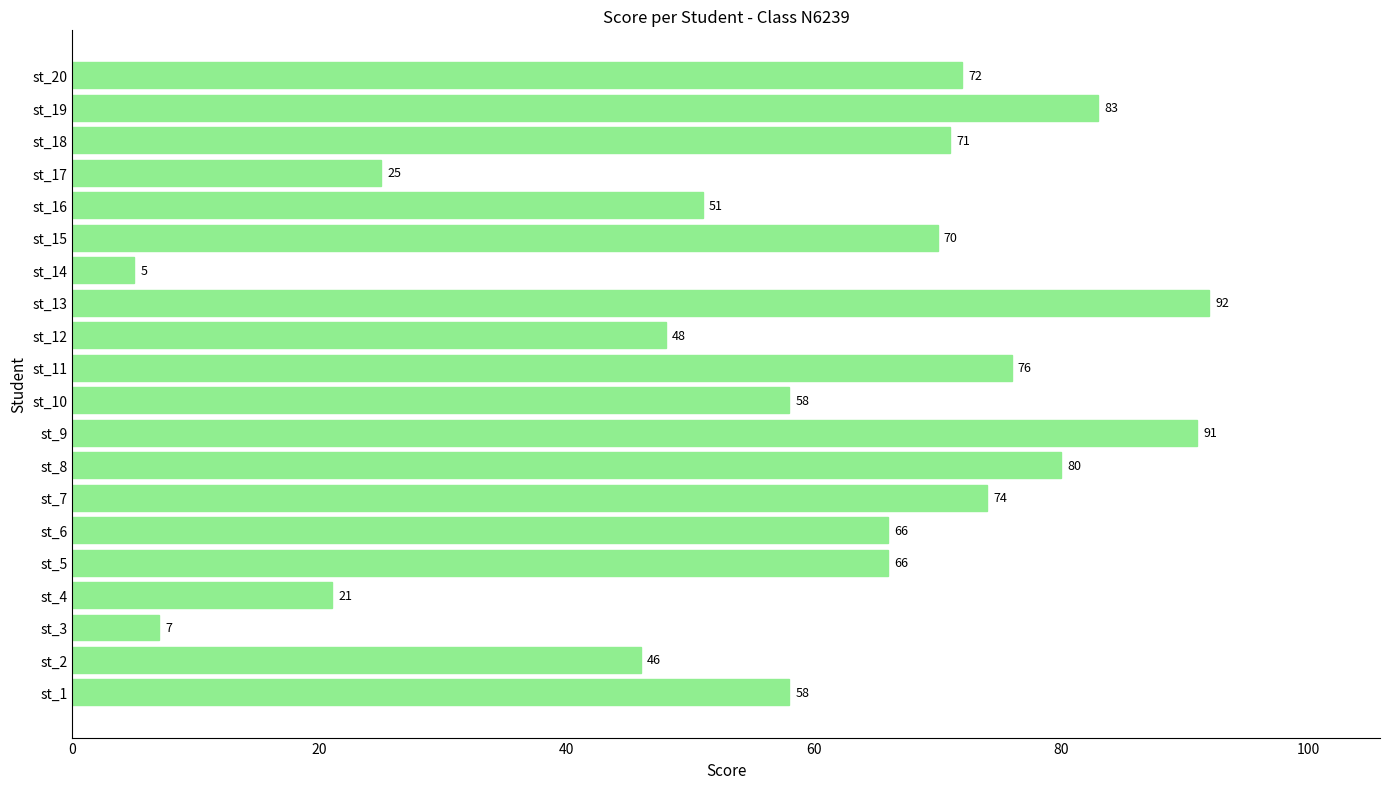

Where is the data nearest to the value 48?

st_12